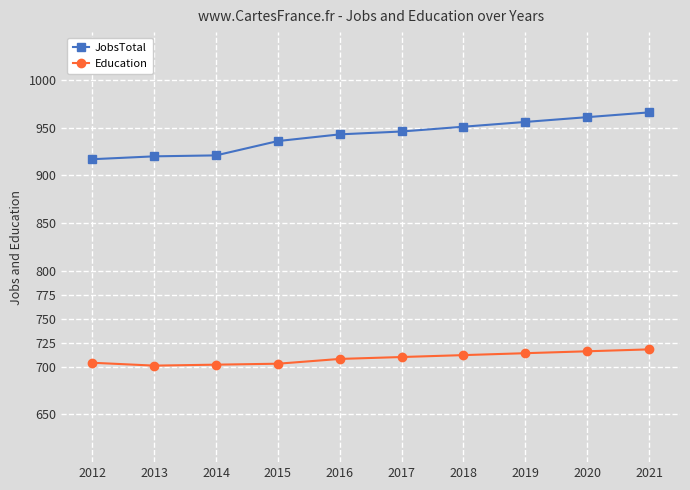

At 2017, list the series in order from smallest to largest.

Education, JobsTotal